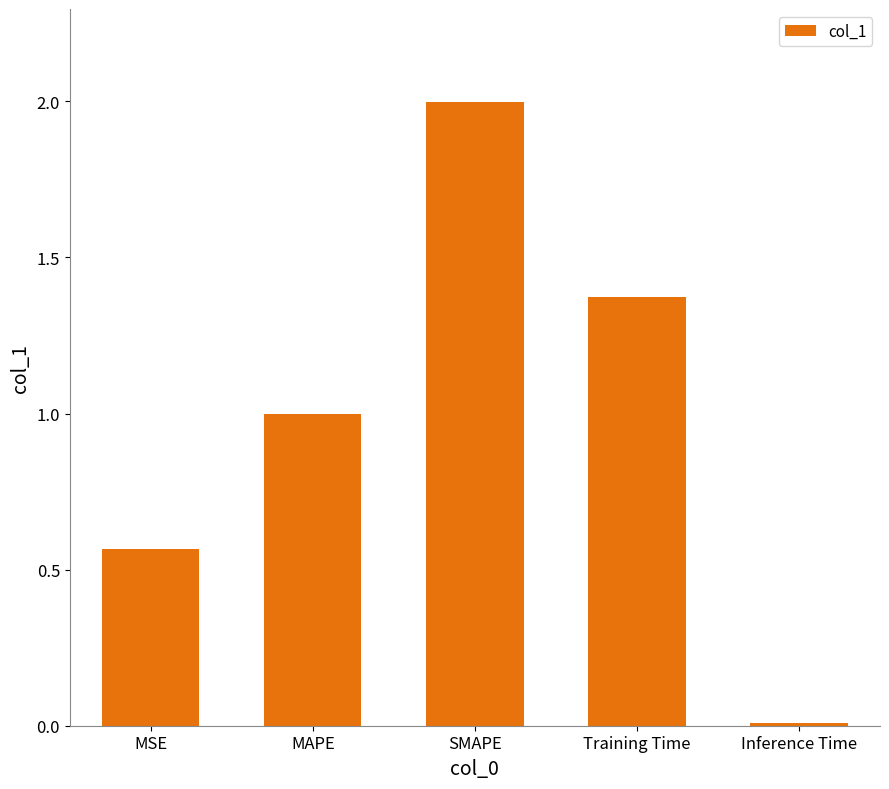

The value at MAPE is 0.5. True or false?

False